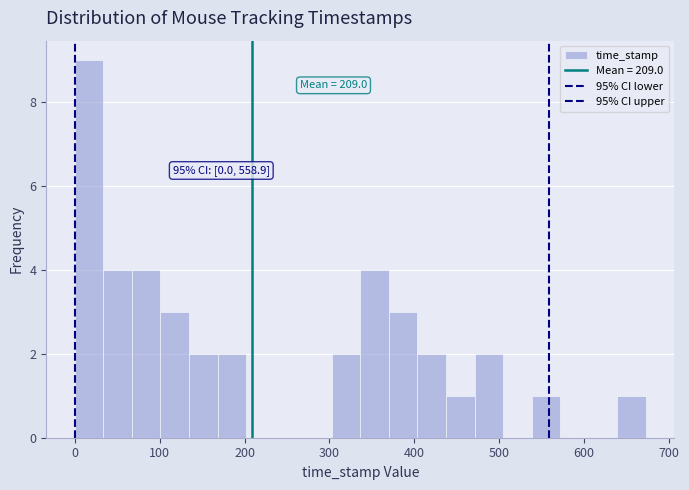

Around what value on the x-axis is the tallest bar? Give the approximate position of its centre, as read against the axis.

20